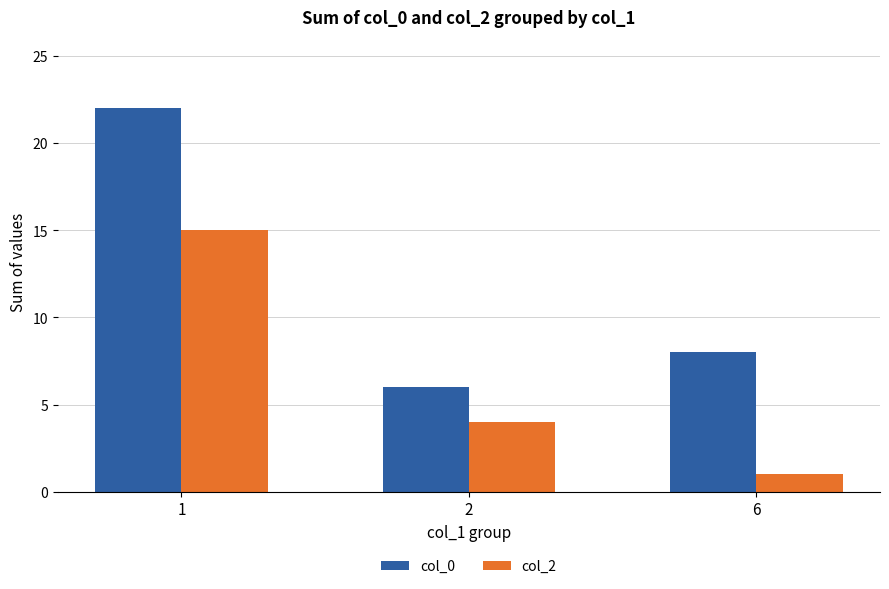

Rank the series by their average value, from highest to lowest.

col_0, col_2